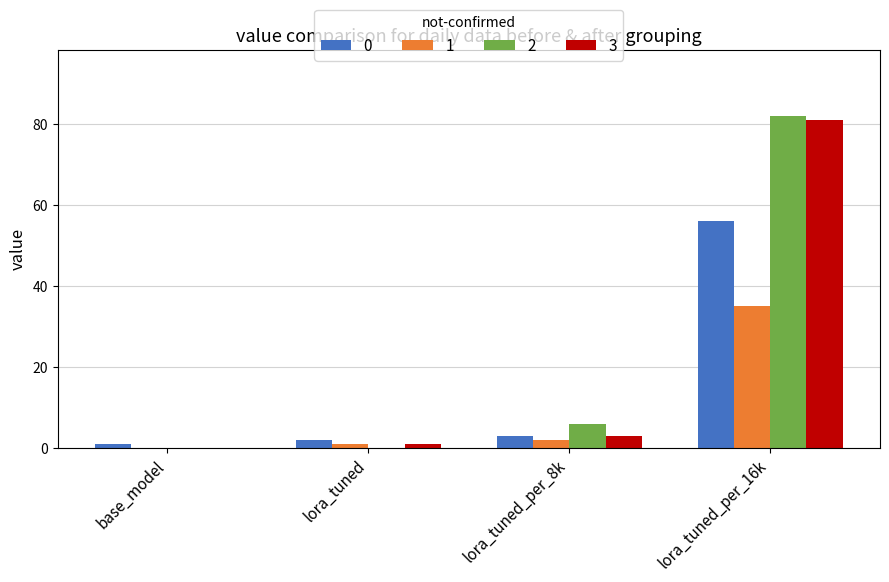

How many distinct data groups are displayed?

4